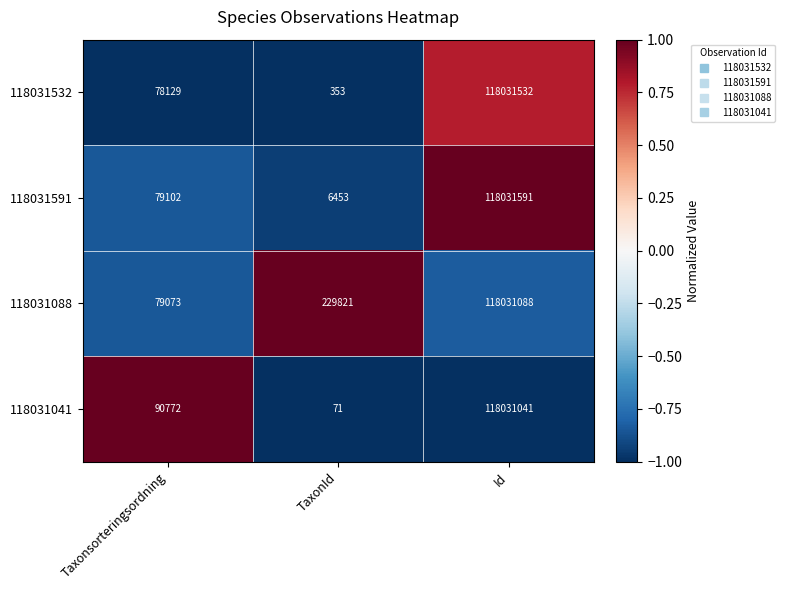

At which category is the sum across all series the highest?

Id